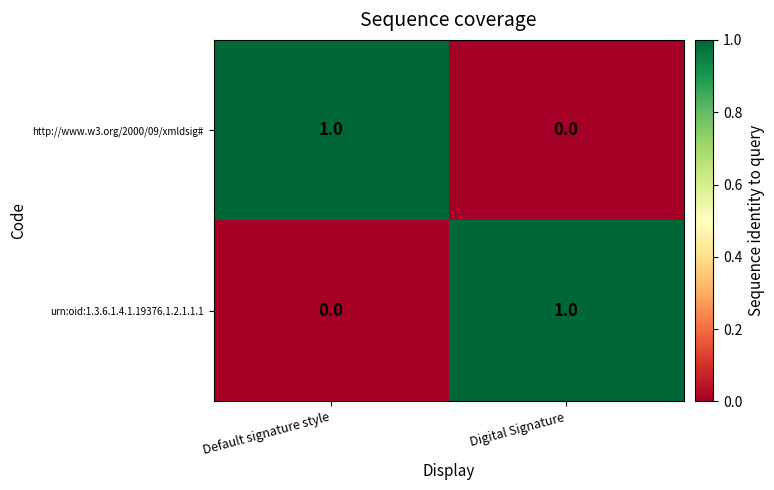

At how many categories does at least one series exceed 0?

2